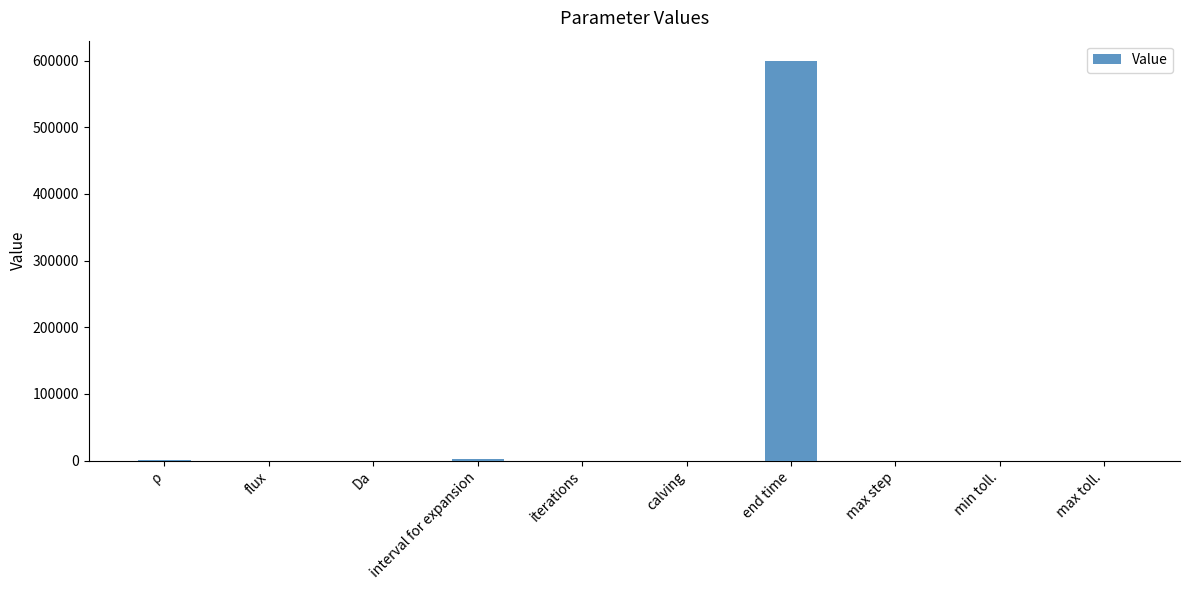

What is the average value?

60307.9